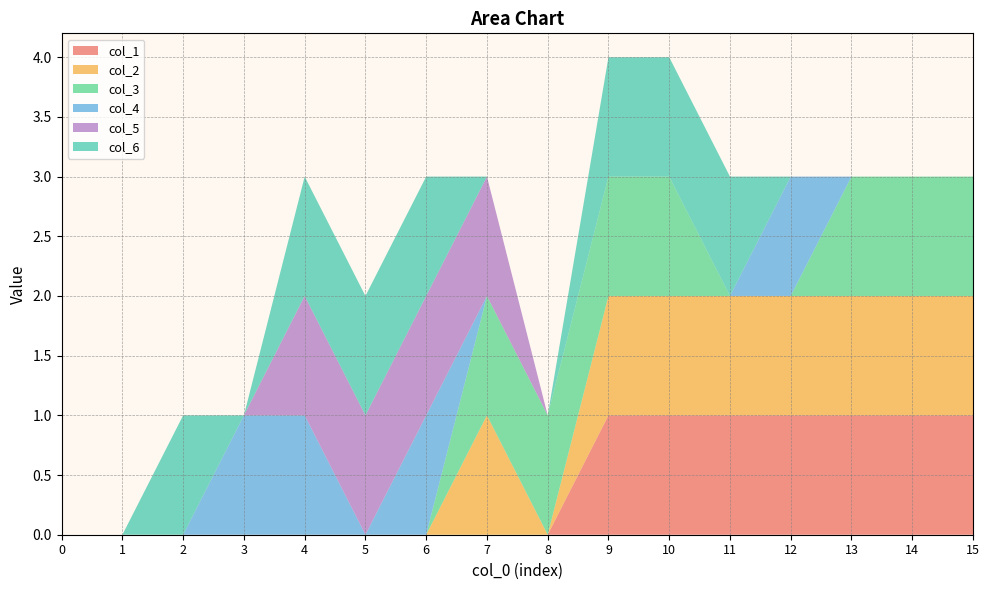

Reading right to left, what are all the values shown in this chart?

col_1: 1	1	1	1	1	1	1	0	0	0	0	0	0	0	0	0
col_2: 1	1	1	1	1	1	1	0	1	0	0	0	0	0	0	0
col_3: 1	1	1	0	0	1	1	1	1	0	0	0	0	0	0	0
col_4: 0	0	0	1	0	0	0	0	0	1	0	1	1	0	0	0
col_5: 0	0	0	0	0	0	0	0	1	1	1	1	0	0	0	0
col_6: 0	0	0	0	1	1	1	0	0	1	1	1	0	1	0	0